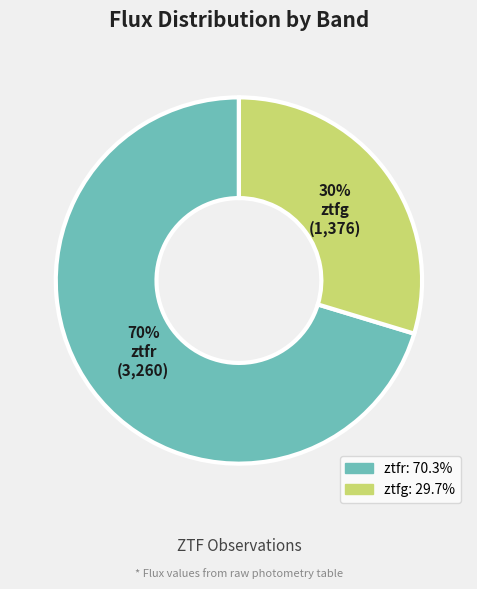

Is there any slice that represents more than half of the pie?

Yes